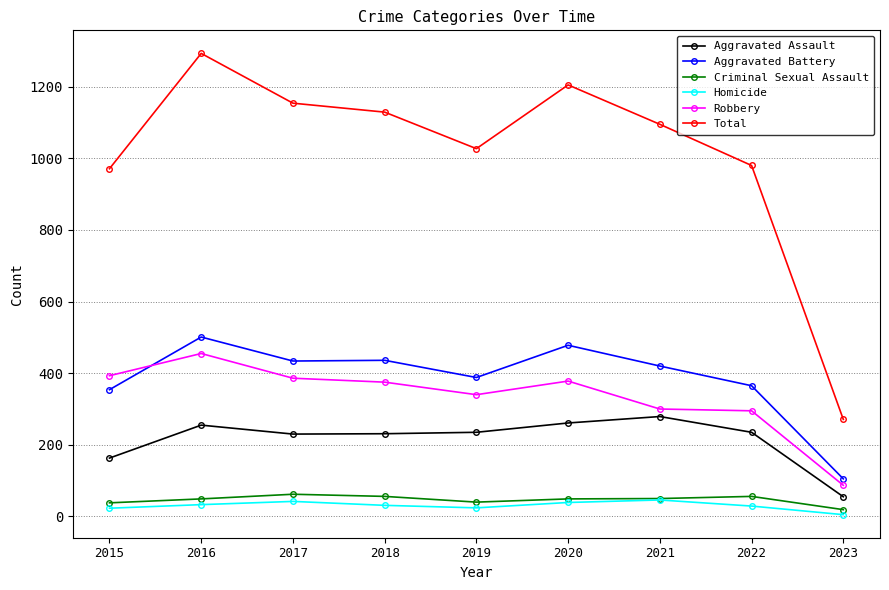

What is the value of the Criminal Sexual Assault point at the 6th from the left?

49